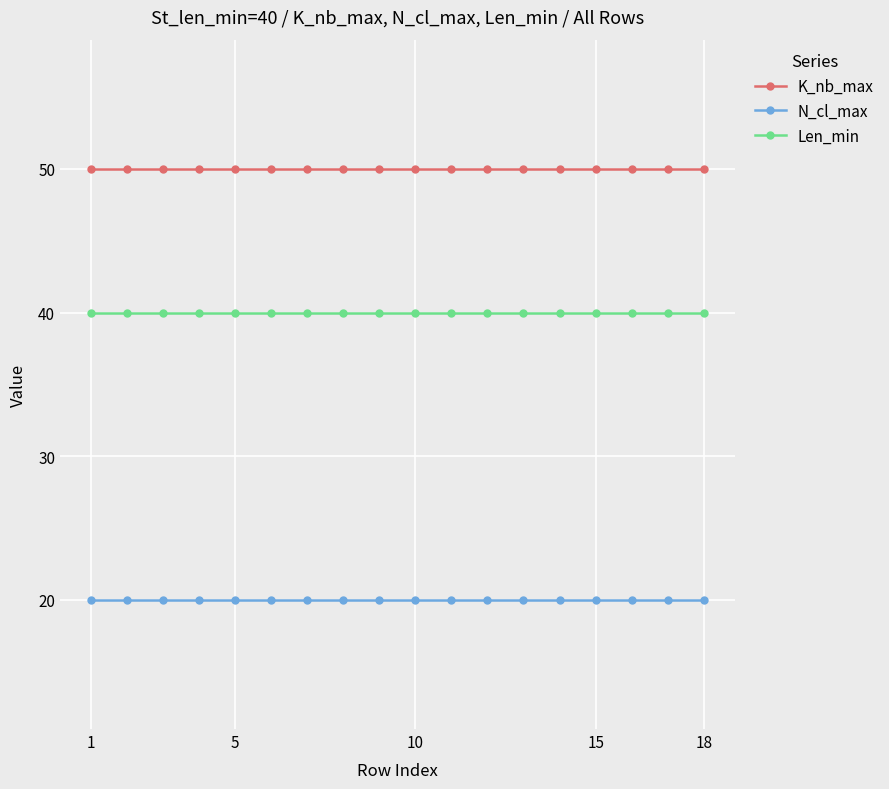

List the series in order of their overall mean, highest first.

K_nb_max, Len_min, N_cl_max